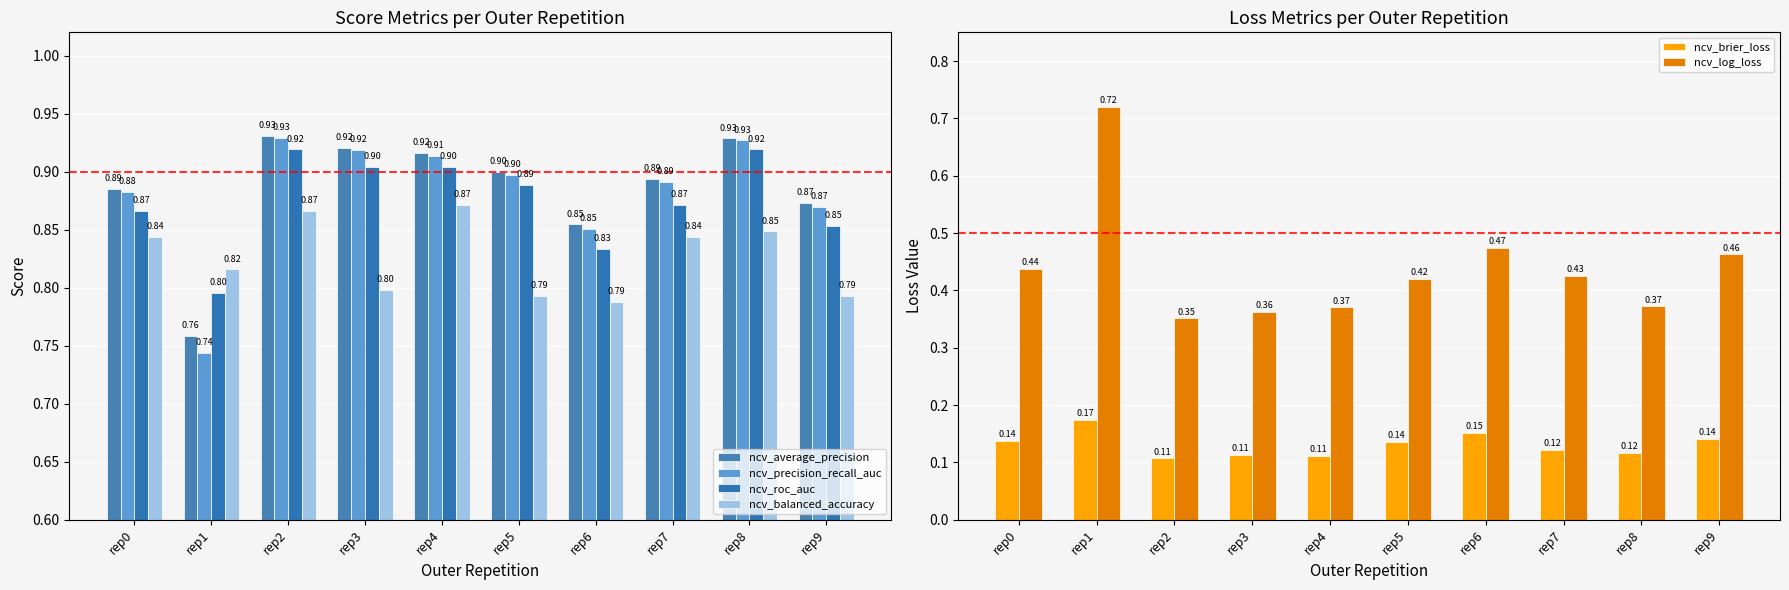

What is the lowest value of the ncv_roc_auc series?

0.8